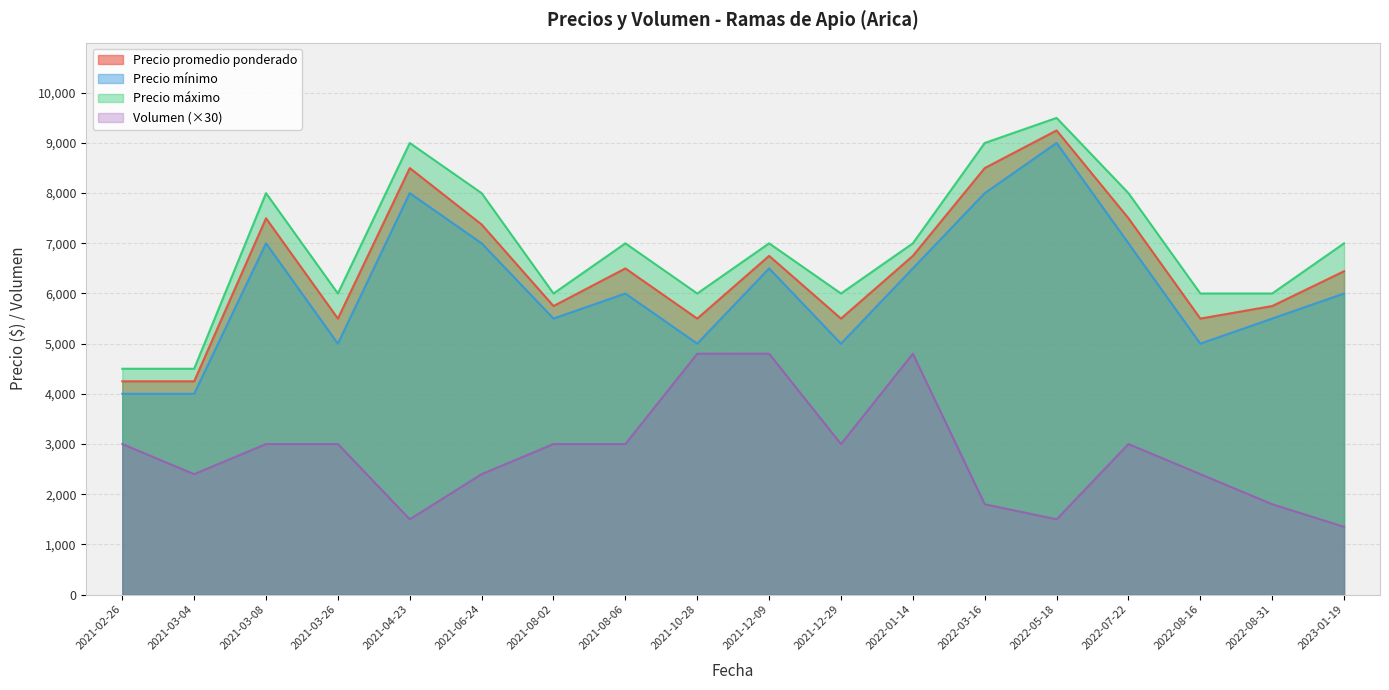

Does the chart display data point markers on the line(s)?

No